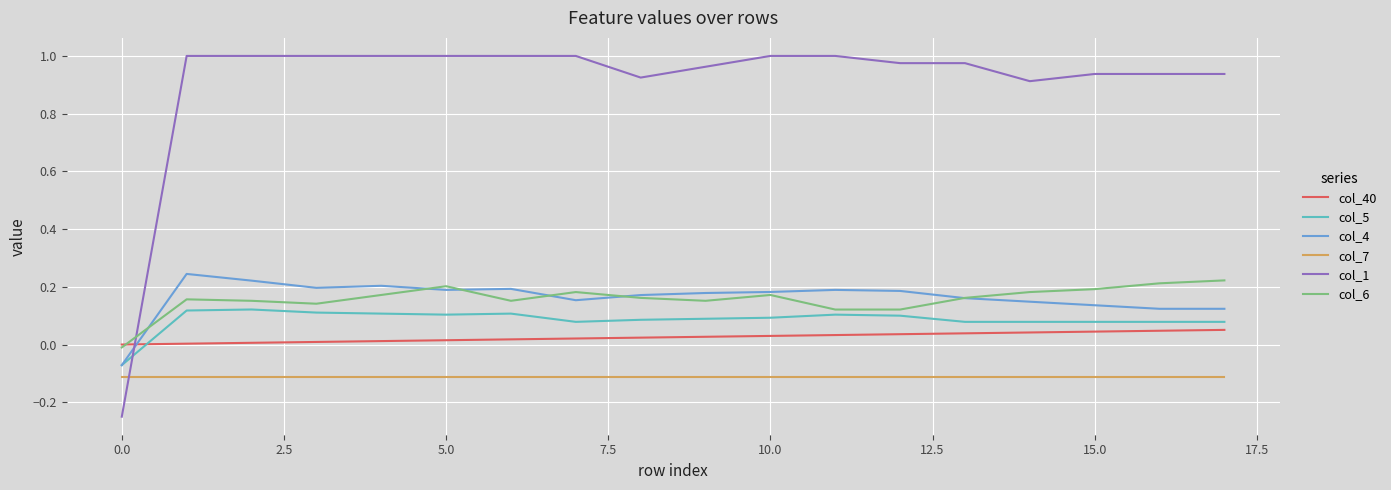

True or false: col_5 and col_1 cross at least once.

True